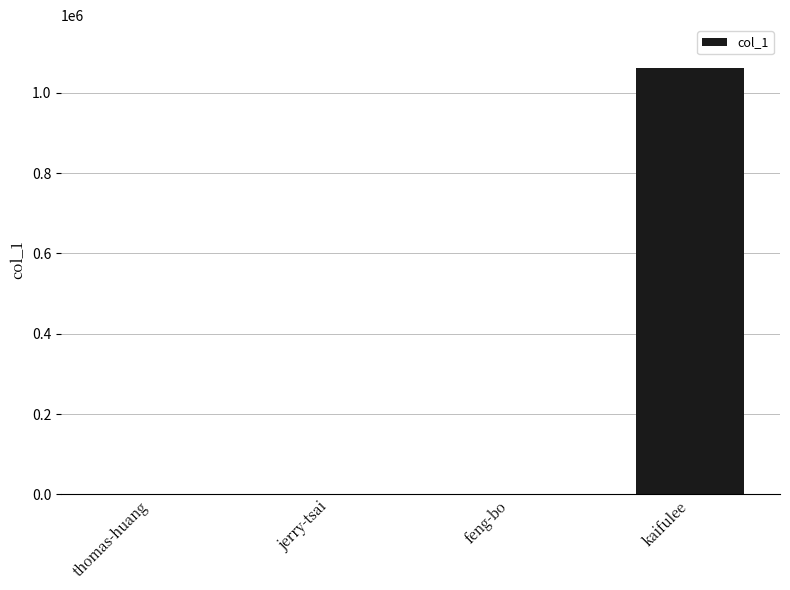

What is the greatest value displayed?

1061986